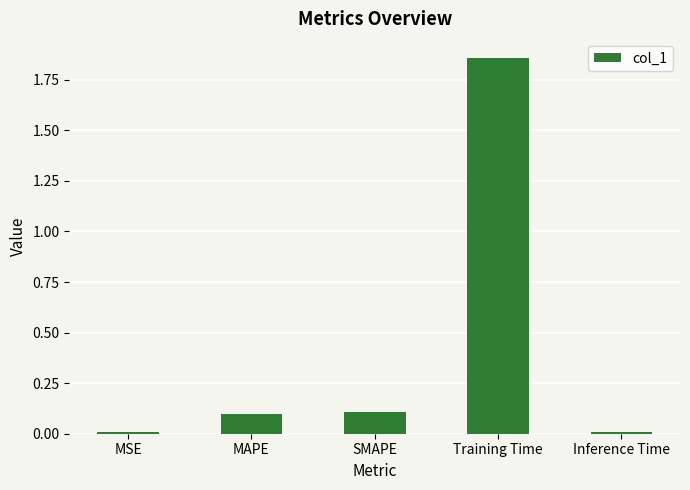

Between Training Time and MAPE, which is larger?

Training Time